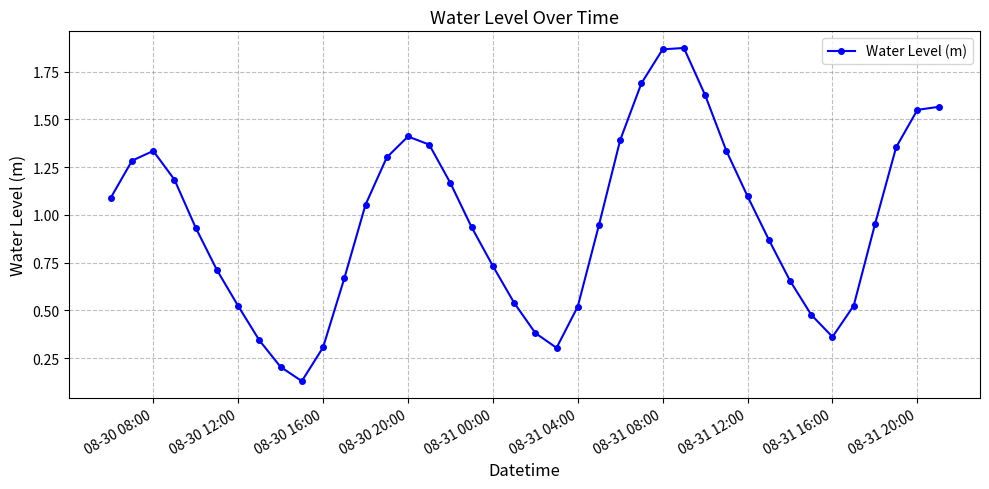

What is the difference between the second highest and second lowest values?

1.7